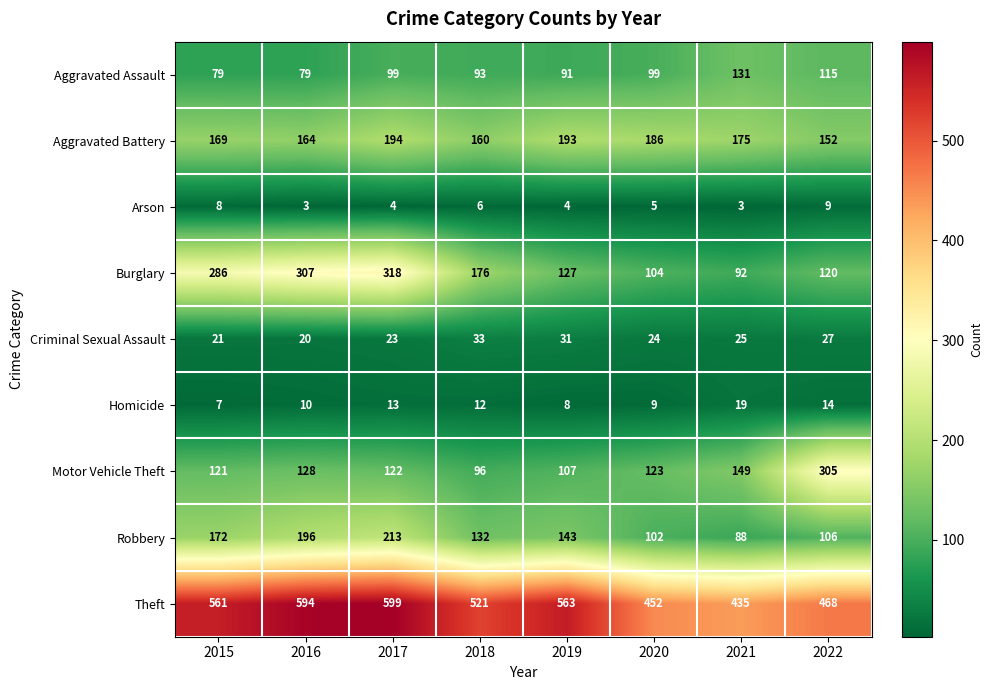

What is the sum of all Aggravated Battery values?

1393